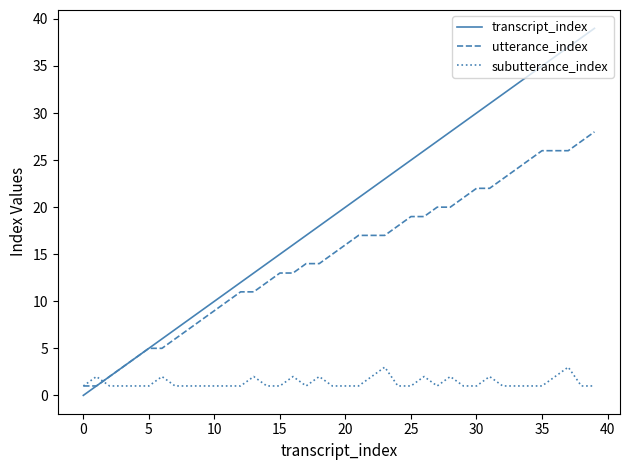

Which series has the largest total across all categories?

transcript_index